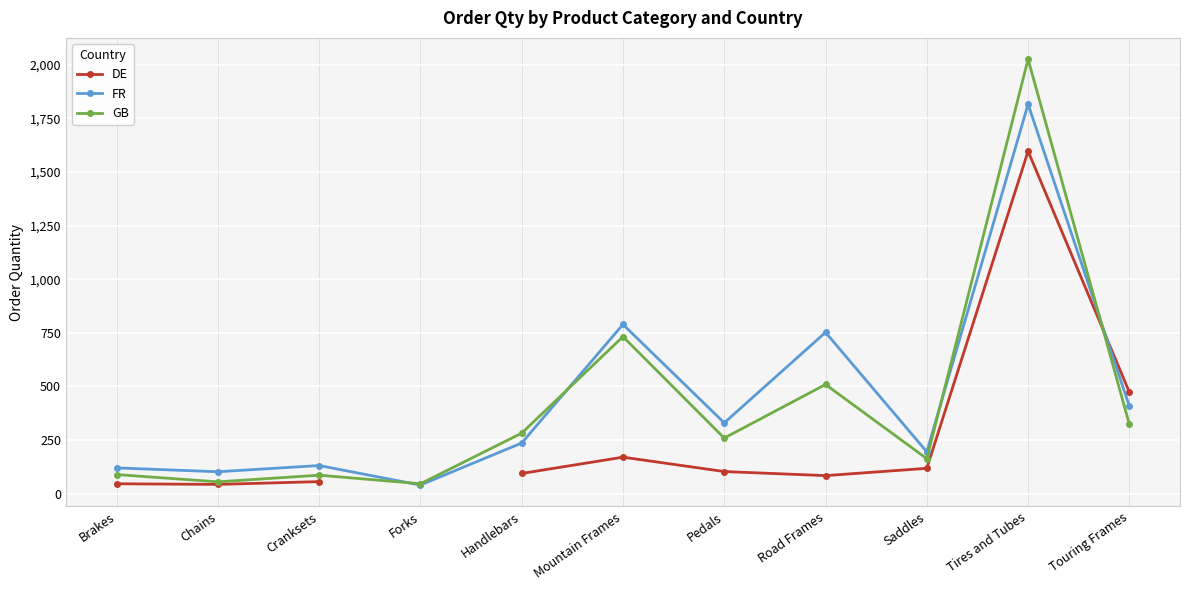

What is the difference between the highest and lowest values at Mountain Frames?

619.0